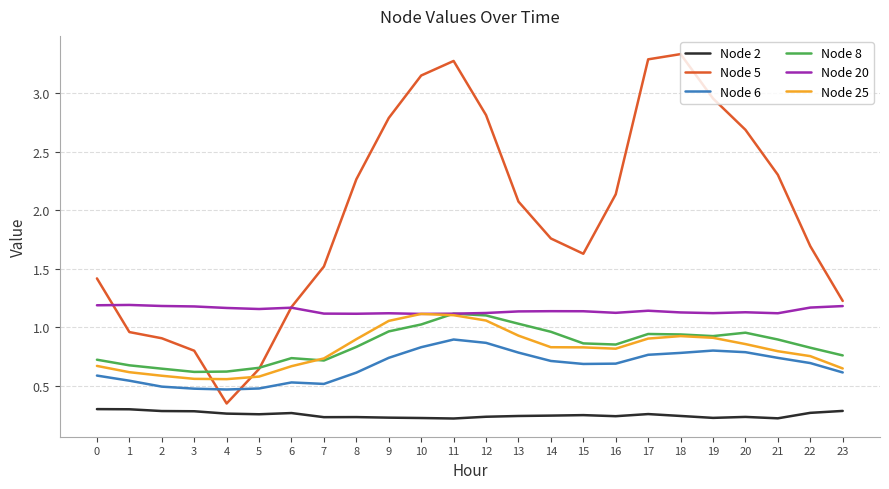

Which series has the largest total across all categories?

Node 5